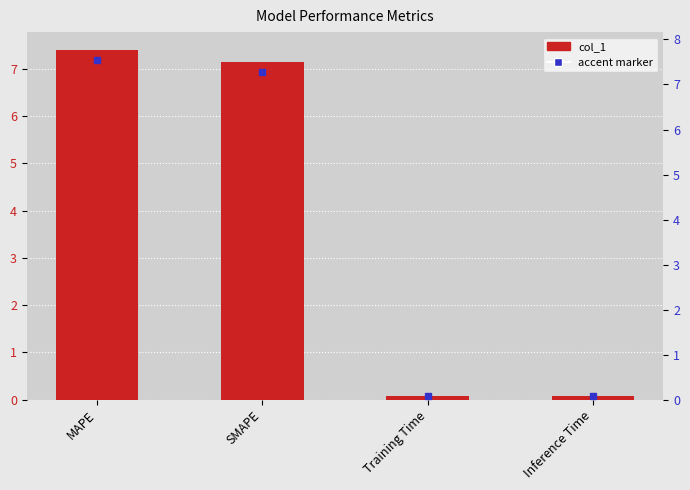

What is the change in value from MAPE to SMAPE?

-0.3